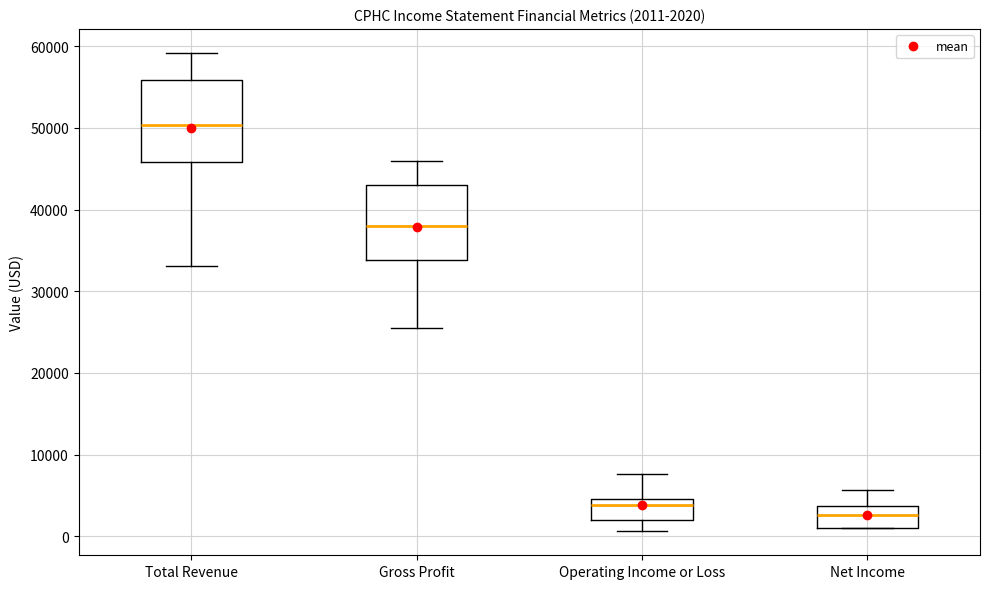

Which box has the highest median line?

Total Revenue